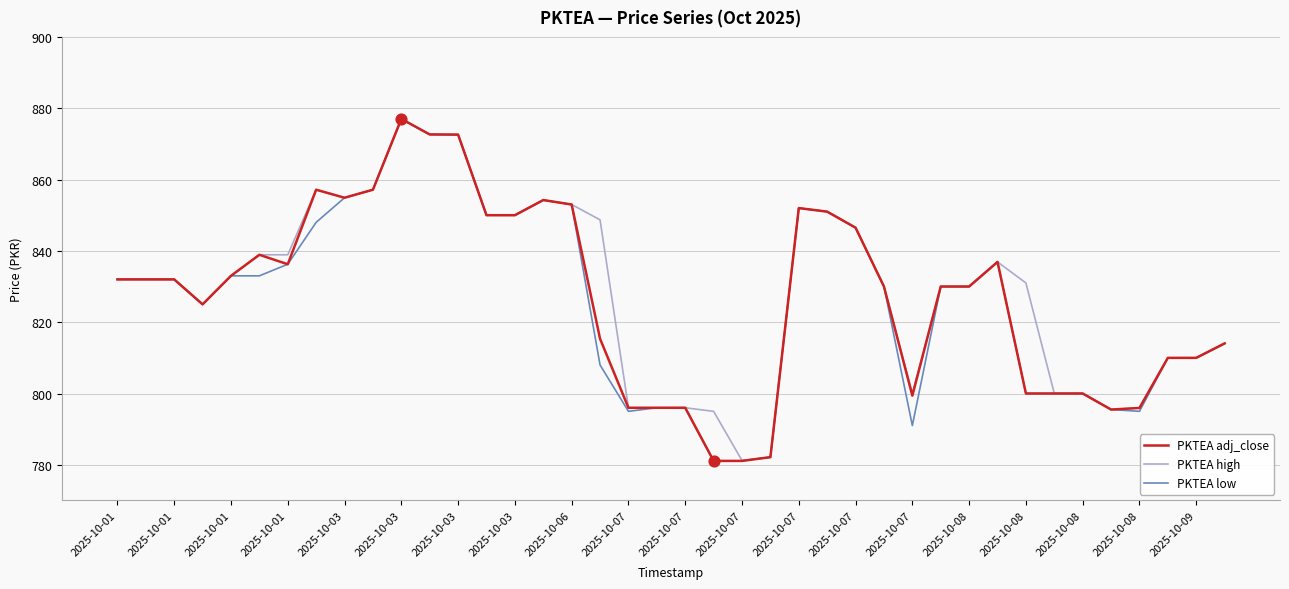

What is the smallest value displayed?

781.1